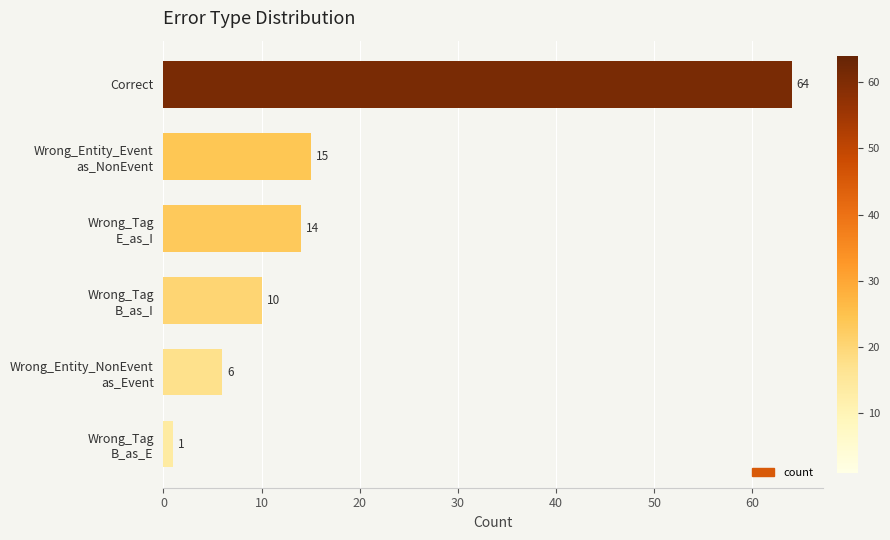

Are the bars horizontal?

Yes